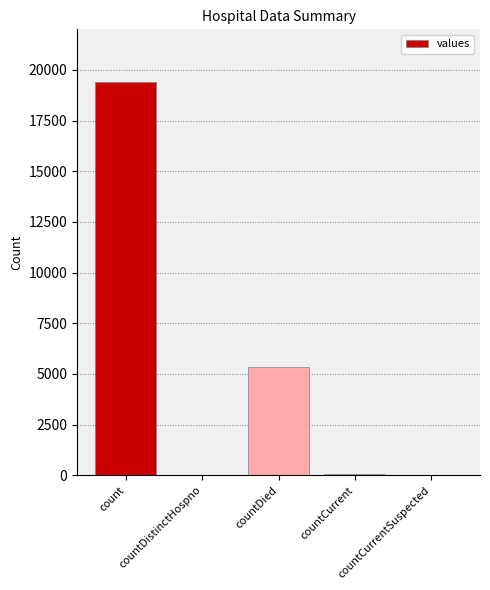

What is the greatest value displayed?

19420